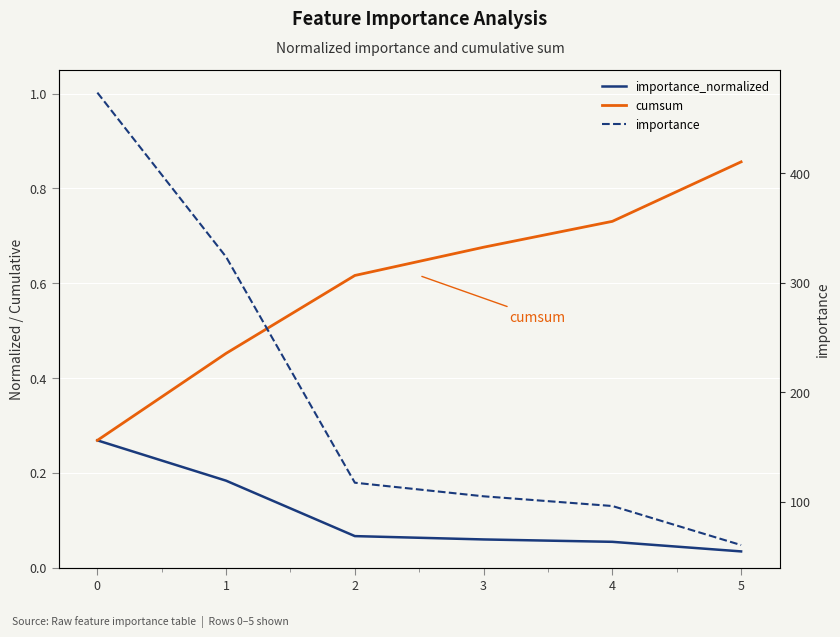

Rank the series at 1 from lowest to highest value.

importance_normalized, cumsum, importance